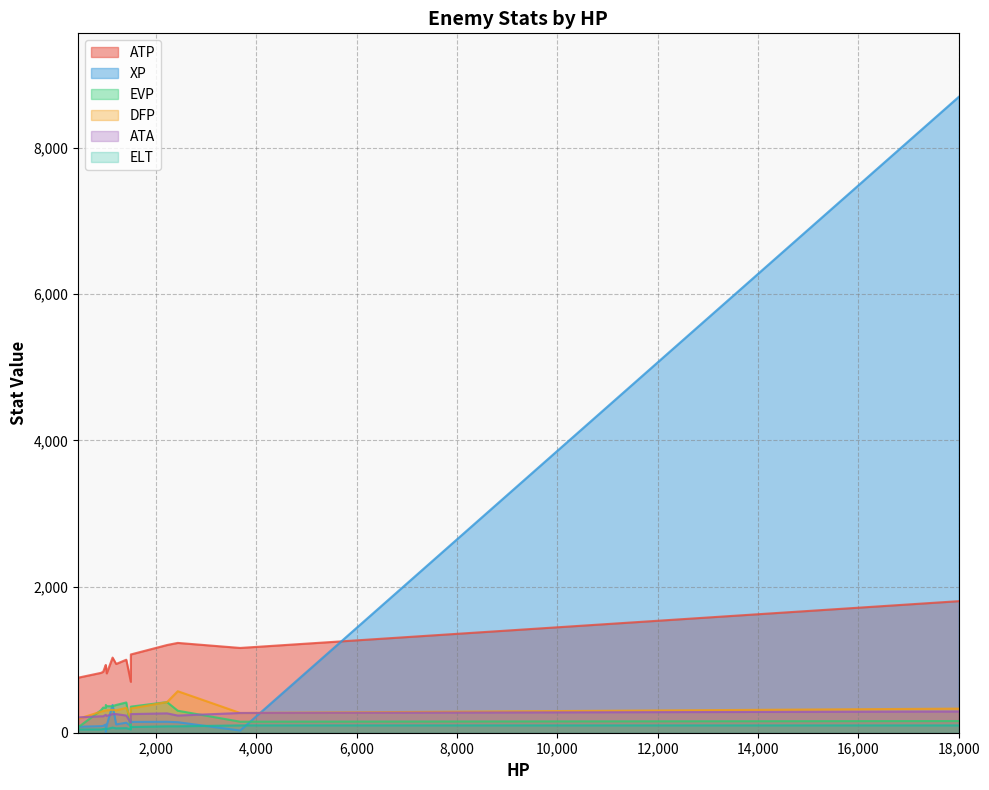

True or false: EVP and ATP intersect in this chart.

False